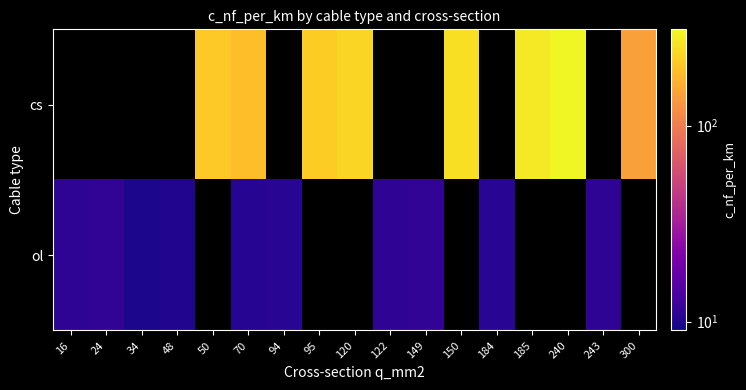

What is the highest value of the ol series?

11.2